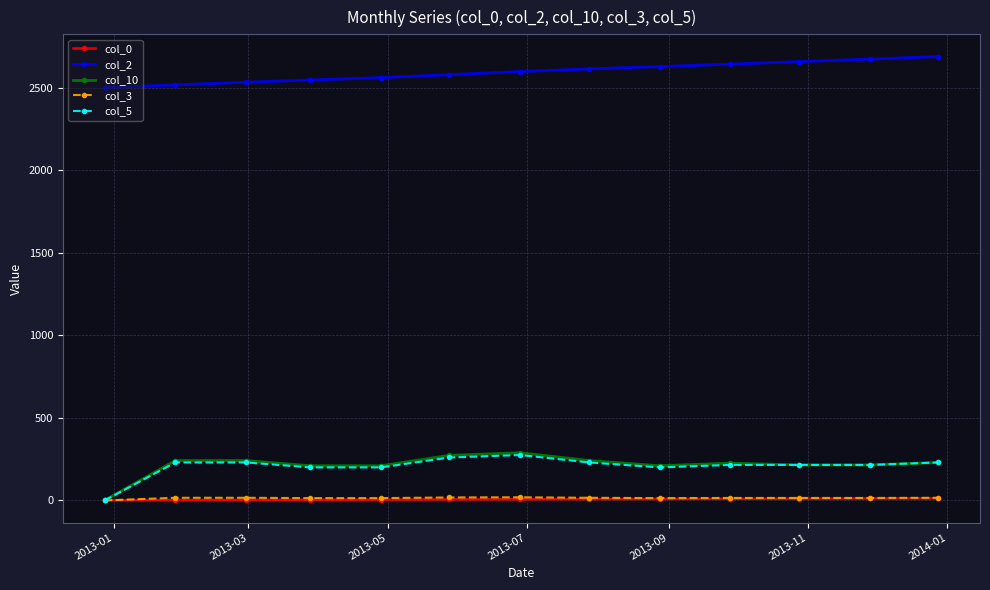

Which series has the largest total across all categories?

col_2